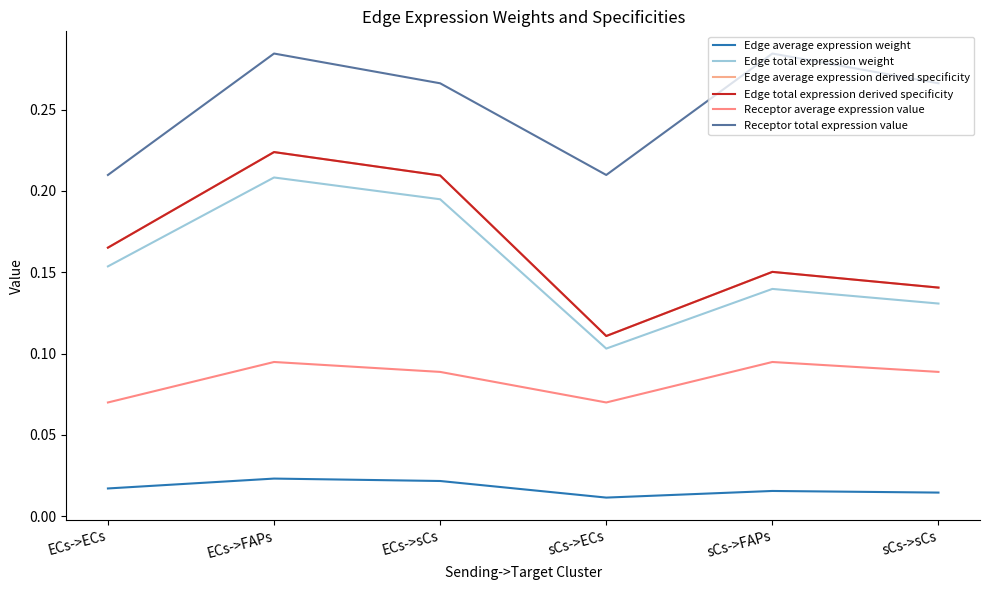

What position from the left is sCs->ECs?

4